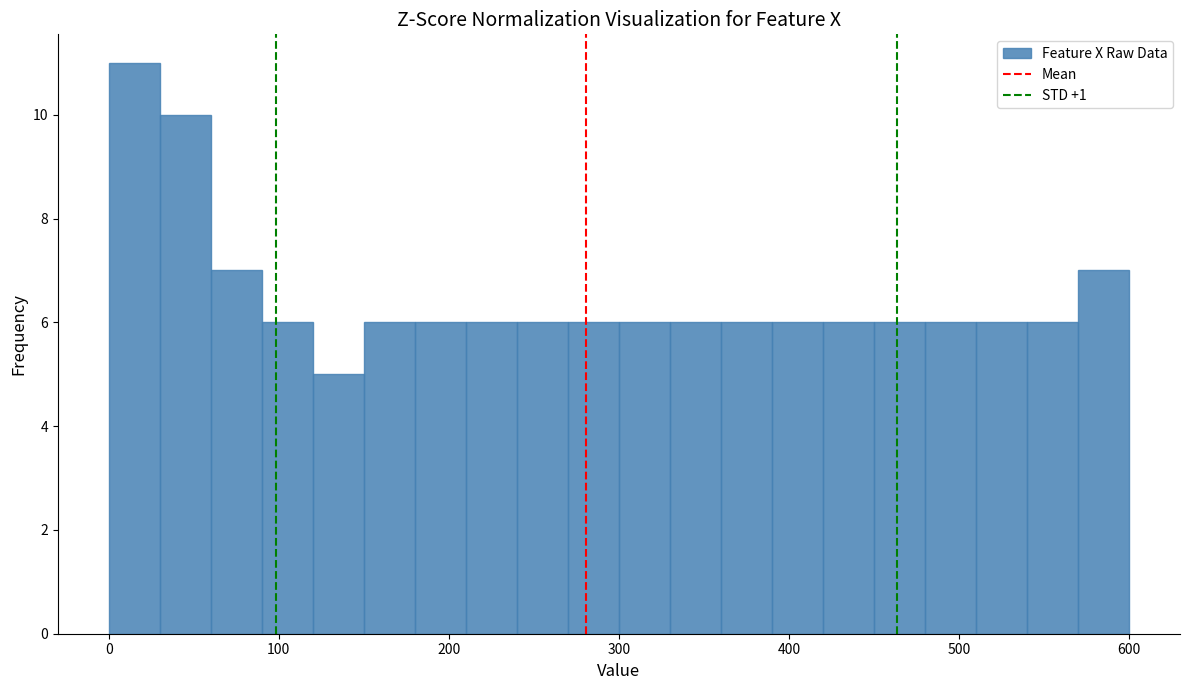

Read against the x-axis, roughly where is the centre of the tallest bar?

20